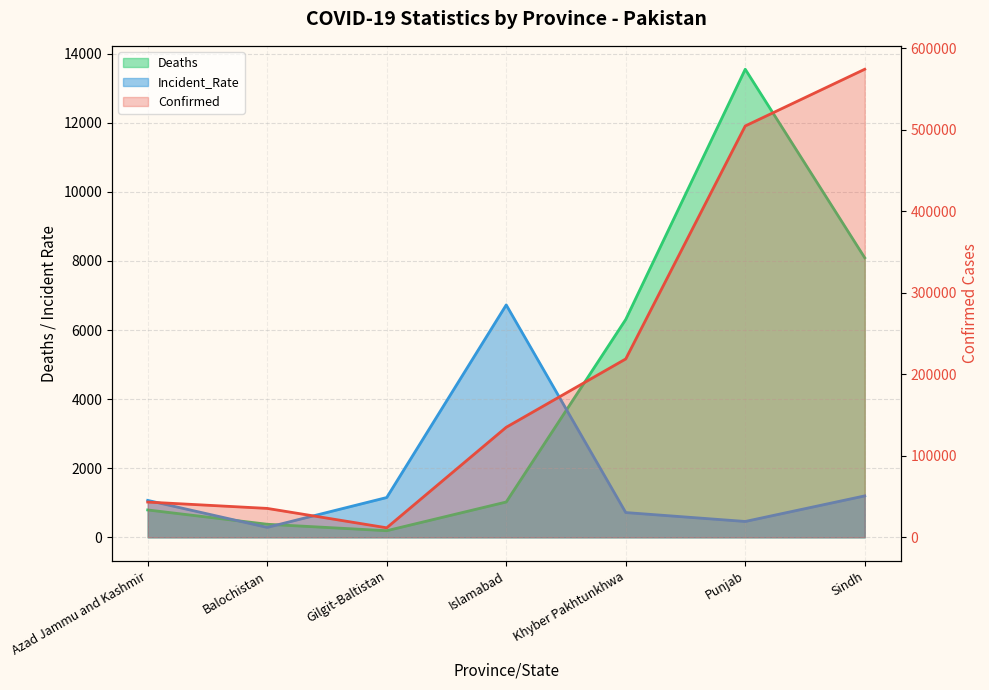

Reading left to right, what are all the values shown in this chart?

Confirmed: Azad Jammu and Kashmir=43237.0	Balochistan=35460.0	Gilgit-Baltistan=11675.0	Islamabad=135003.0	Khyber Pakhtunkhwa=218819.0	Punjab=504639.0	Sindh=574239.0
Deaths: Azad Jammu and Kashmir=792.0	Balochistan=378.0	Gilgit-Baltistan=191.0	Islamabad=1022.0	Khyber Pakhtunkhwa=6307.0	Punjab=13551.0	Sindh=8092.0
Incident_Rate: Azad Jammu and Kashmir=1068.8	Balochistan=287.3	Gilgit-Baltistan=1151.9	Islamabad=6728.0	Khyber Pakhtunkhwa=716.9	Punjab=458.7	Sindh=1199.2